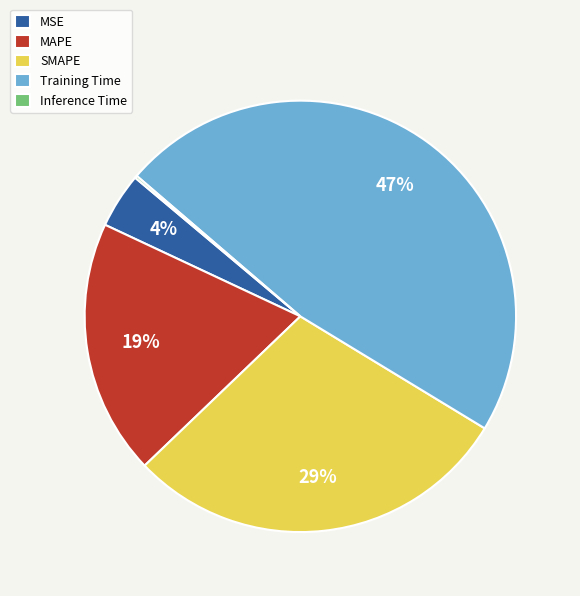

Does Training Time account for over 50% of the chart?

No